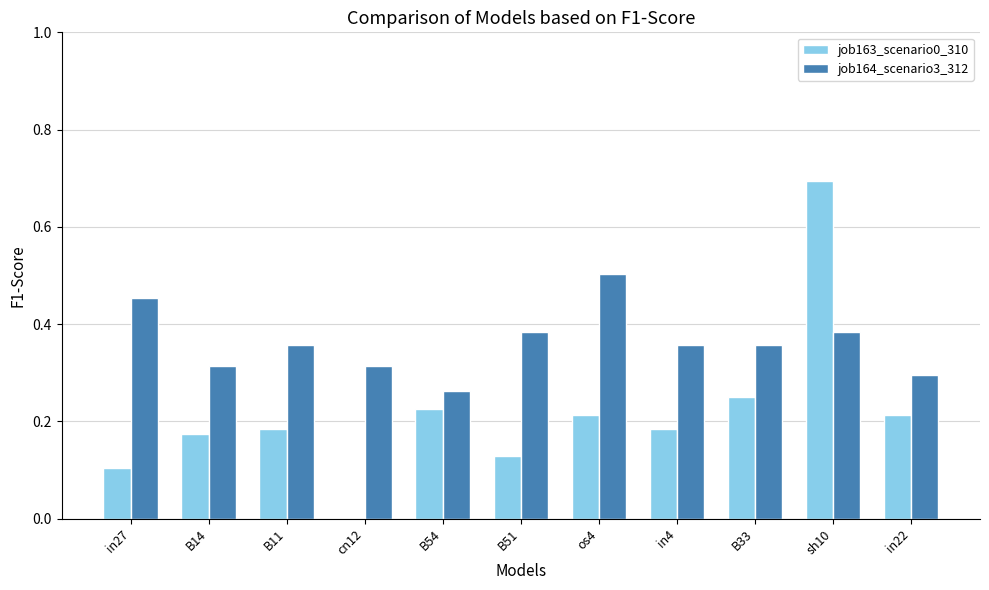

What is the maximum value shown in the chart?

0.7